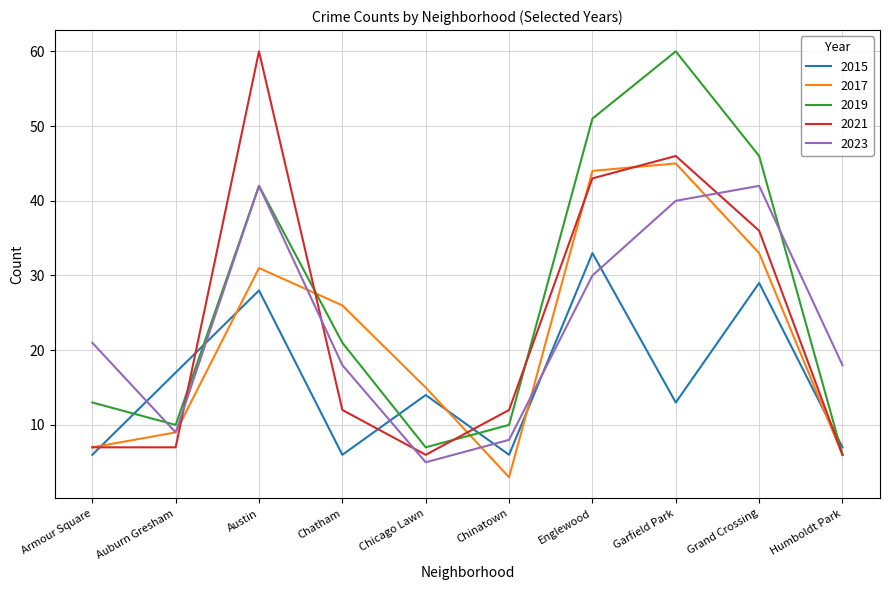

Where is the first local minimum for 2023?

Auburn Gresham